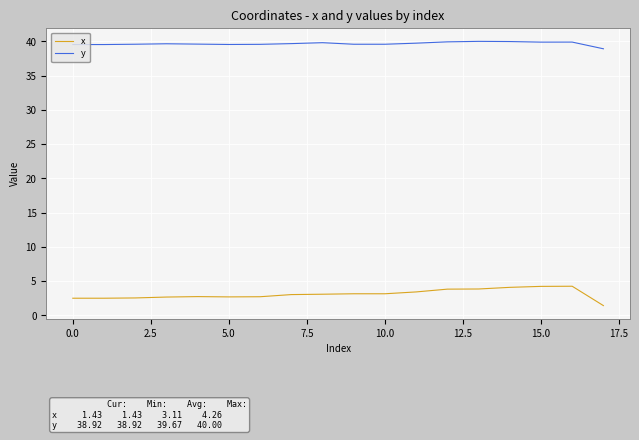

How many lines are shown in the chart?

2